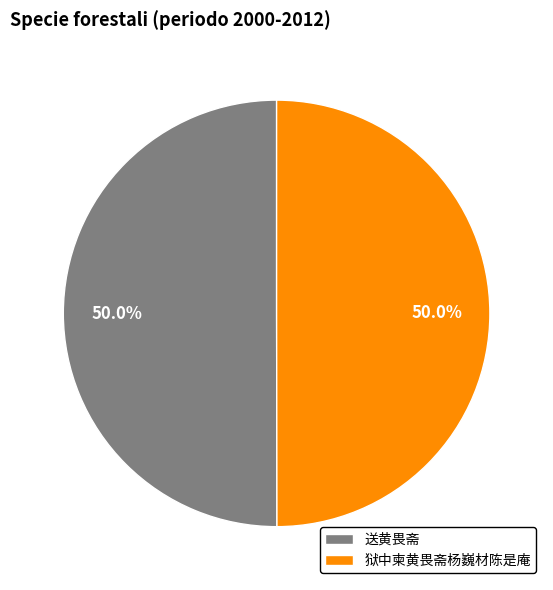

How much of the chart is everything except 送黄畏斋?

50.0%